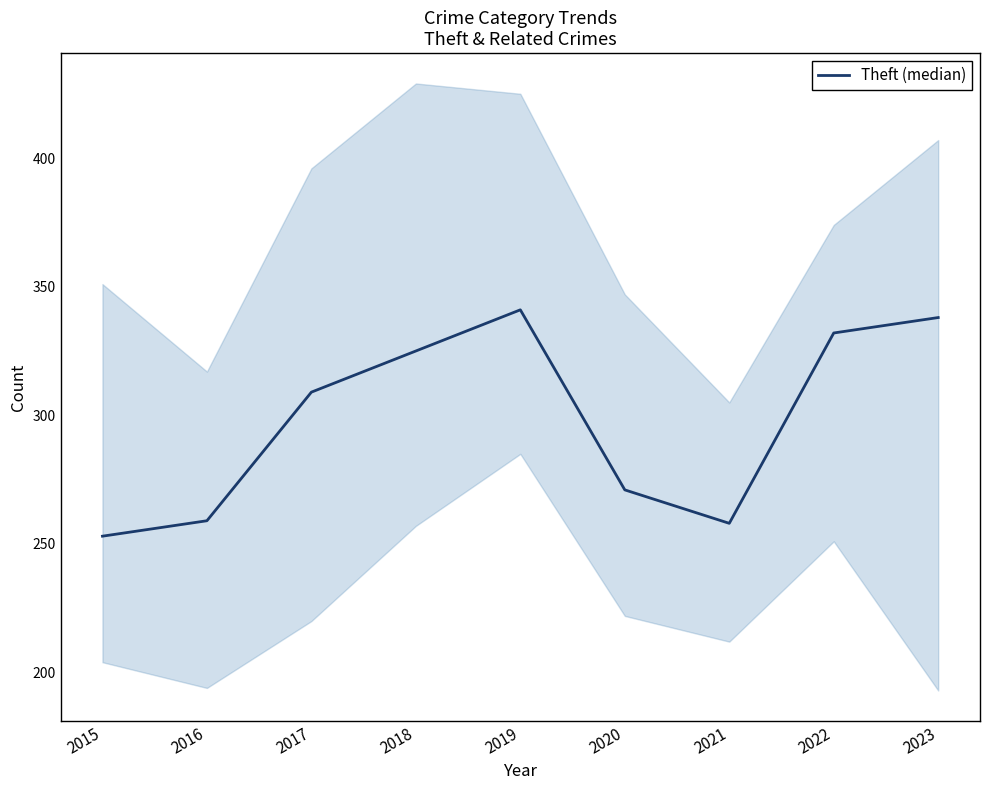

What is the difference between the values at 2022 and 2020?

61